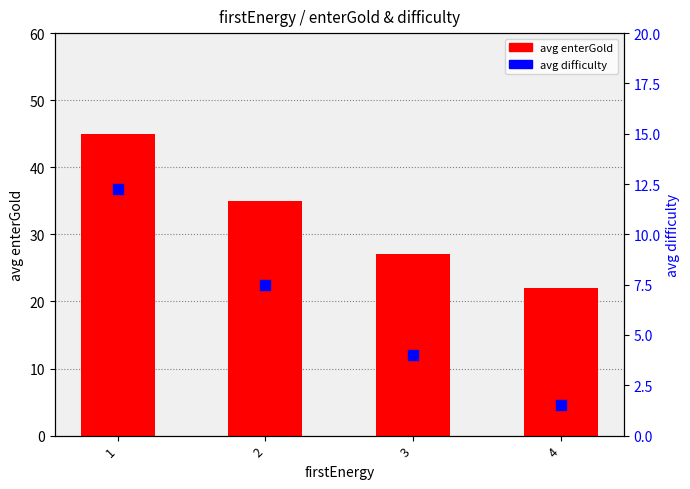

What is the total value across all series at 2?

42.5